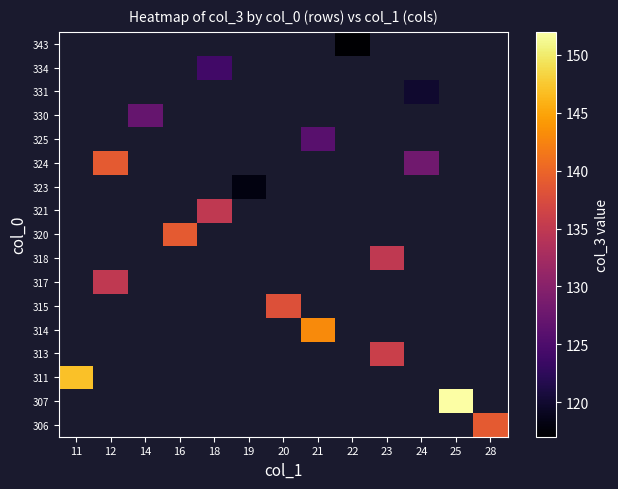

What is the maximum value shown in the chart?

152.0